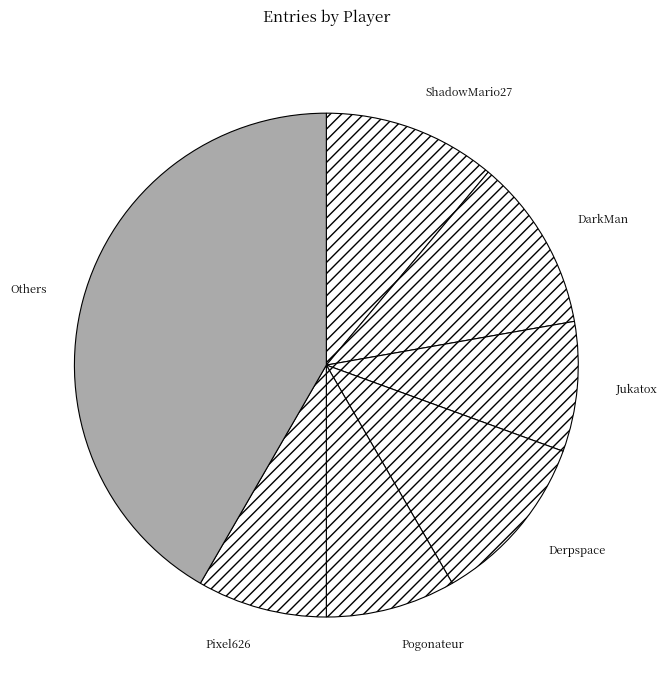

Is the sum of Pixel626 and Derpspace greater than half?

No